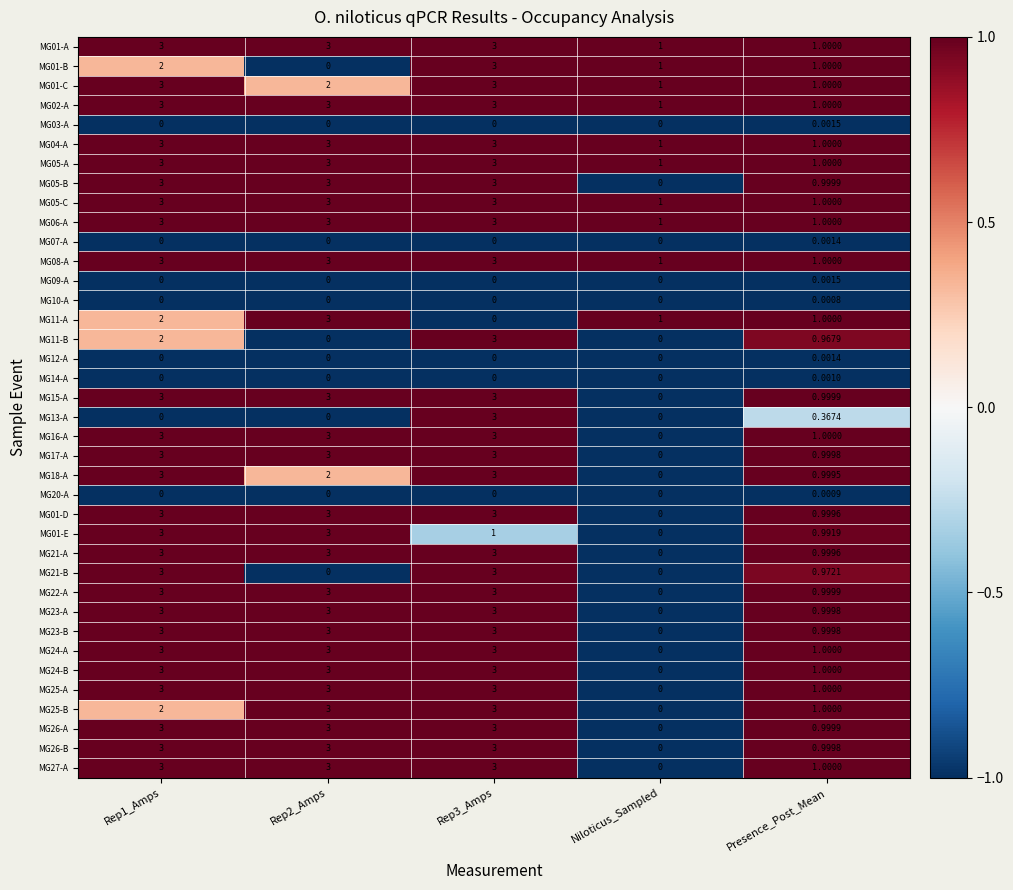

At which label does MG20-A reach its peak?

Presence_Post_Mean